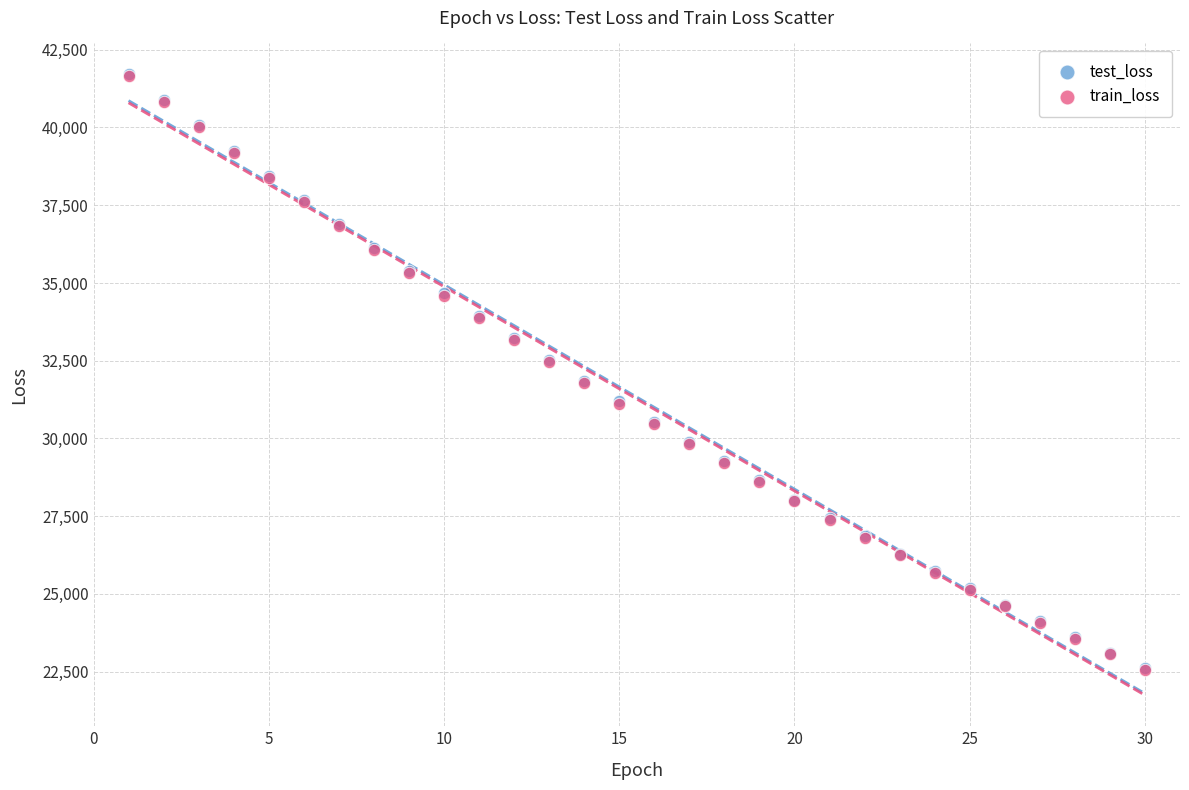

What are all the series names shown in the legend?

test_loss, train_loss